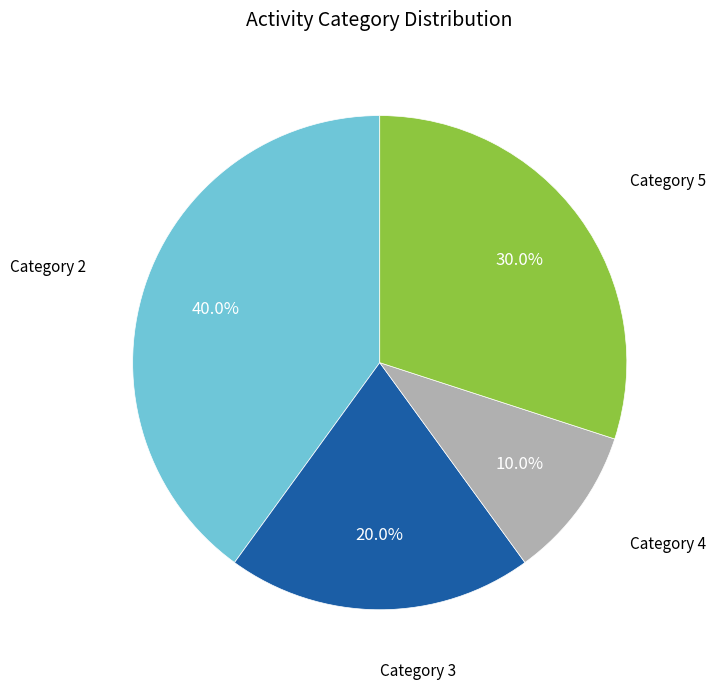

What percentage do Category 2 and Category 5 together represent?

70.0%